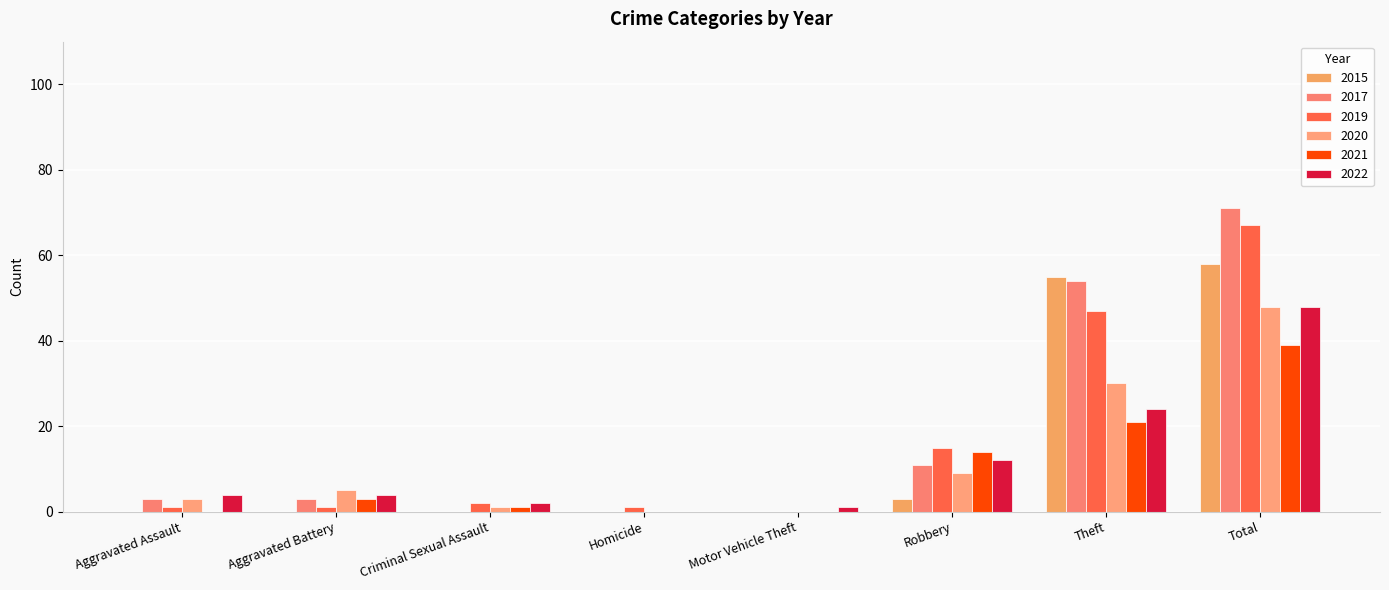

What is the difference between the 2020 values at Motor Vehicle Theft and Aggravated Battery?

5